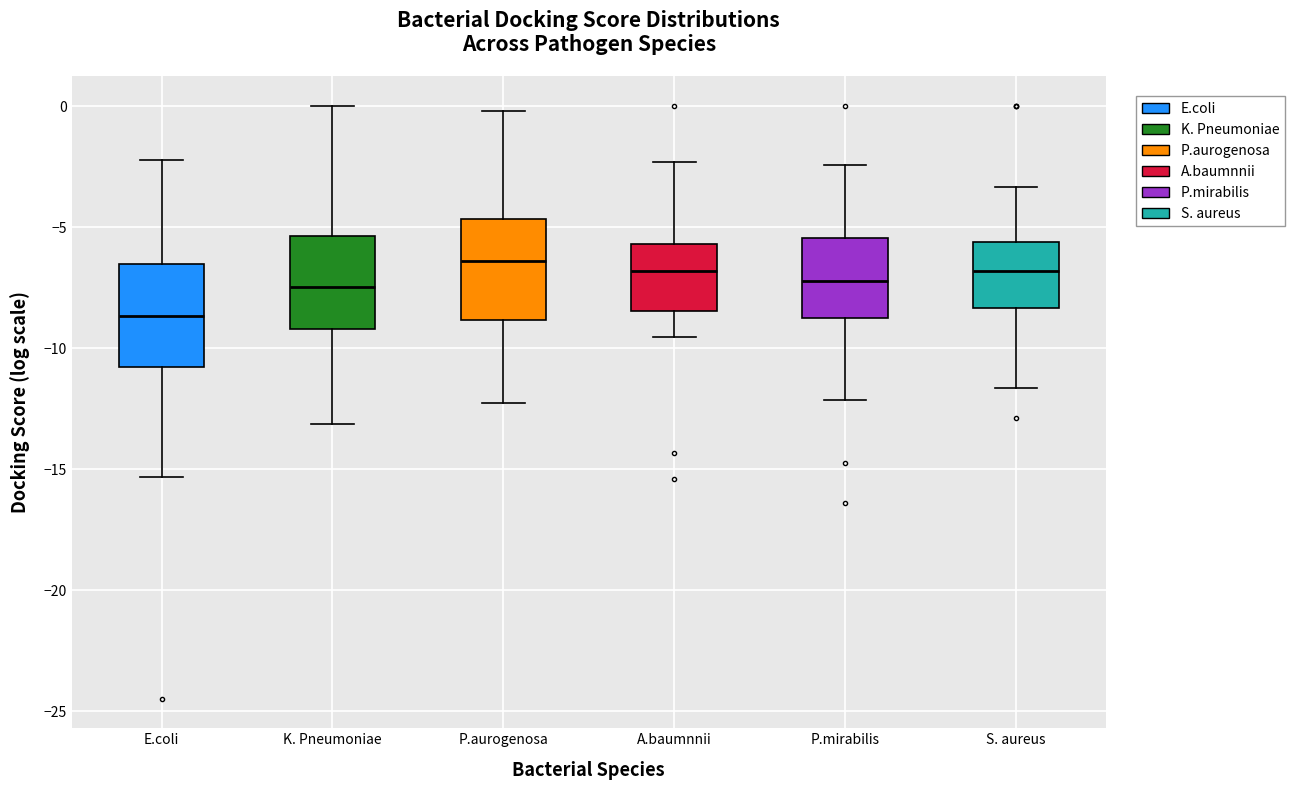

Reading left to right, transcribe this box plot: for each box, give where its median line is, the range the box spans, and where its two whiskers end, as read against the y-axis. The values are not printed on the chart, so give them approximately, as read against the axis.

E.coli: median -8.5, box -11.0 to -6.5, whiskers -15.5 to -2.0
K. Pneumoniae: median -7.5, box -9.0 to -5.5, whiskers -13.0 to 0.0
P.aurogenosa: median -6.5, box -9.0 to -4.5, whiskers -12.5 to 0.0
A.baumnnii: median -7.0, box -8.5 to -5.5, whiskers -9.5 to -2.5
P.mirabilis: median -7.0, box -8.5 to -5.5, whiskers -12.0 to -2.5
S. aureus: median -7.0, box -8.5 to -5.5, whiskers -11.5 to -3.5